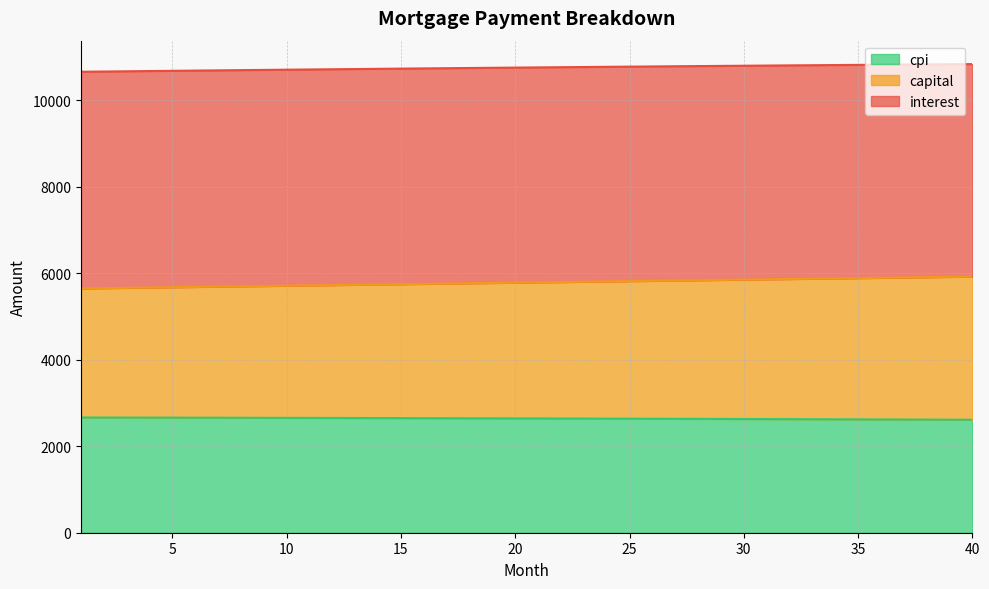

What is the total value across all series at 20?

10759.5